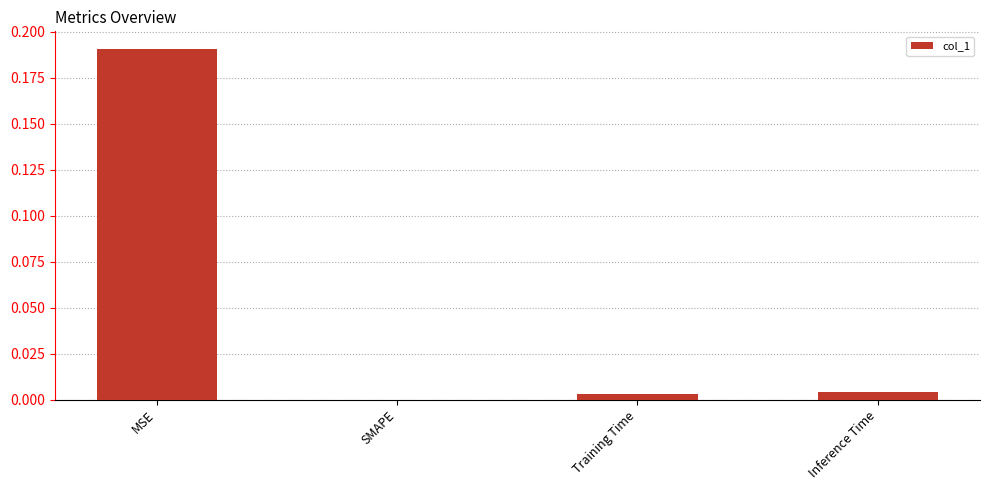

What is the change in value from MSE to Inference Time?

-0.2